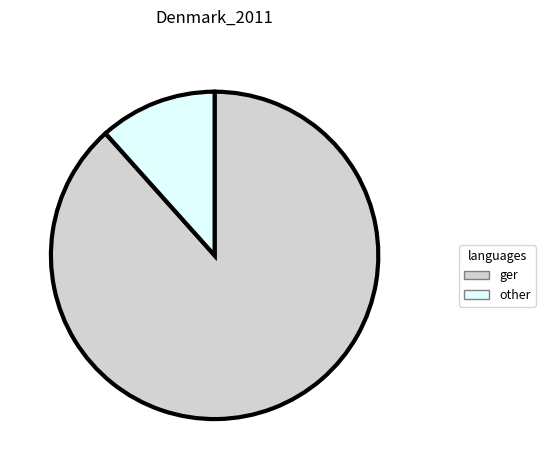

How many slices are in this pie chart?

2